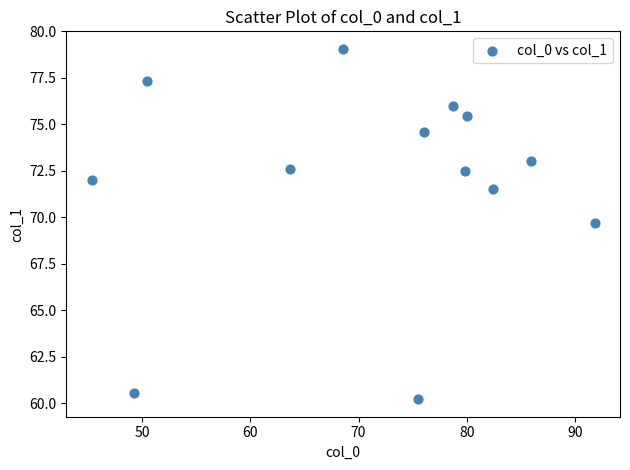

What Y value in the scatter plot is closest to 69?

69.7